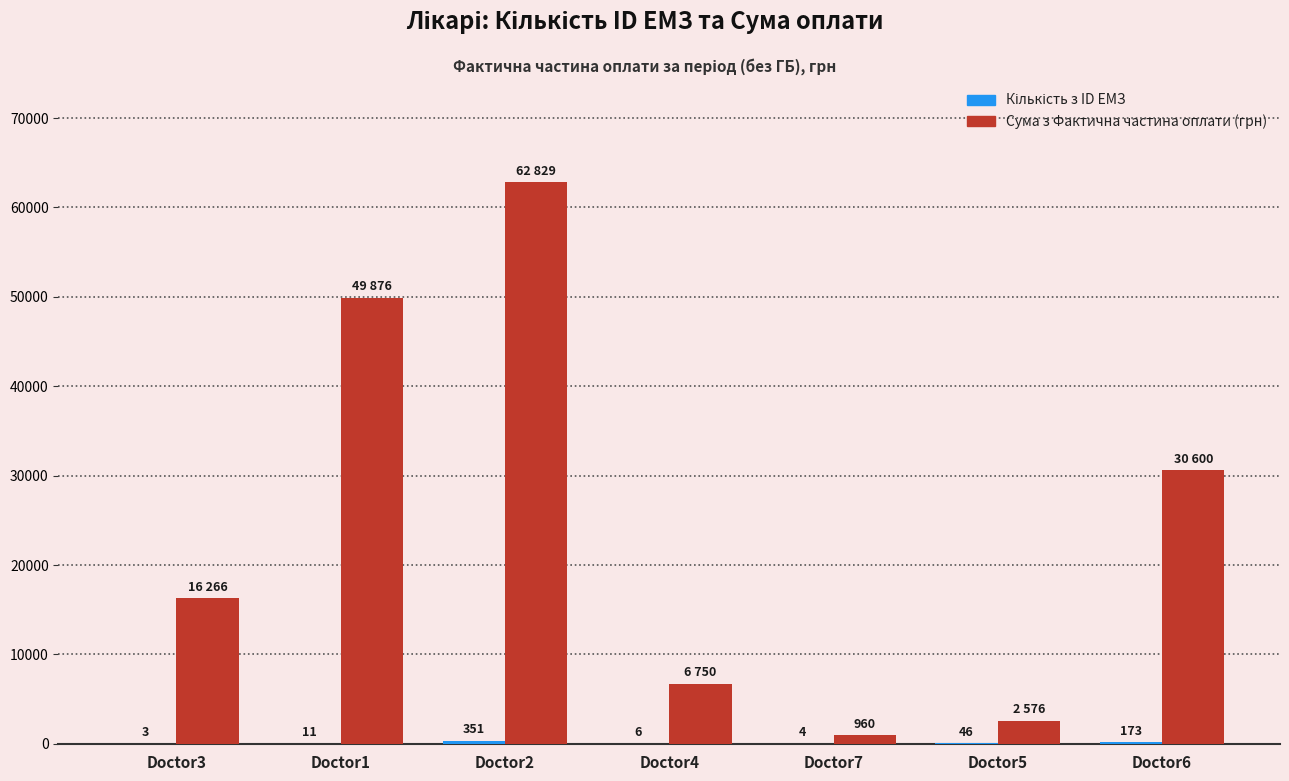

At which label is Сума з Фактична частина оплати (грн) closest to 31894?

Doctor6